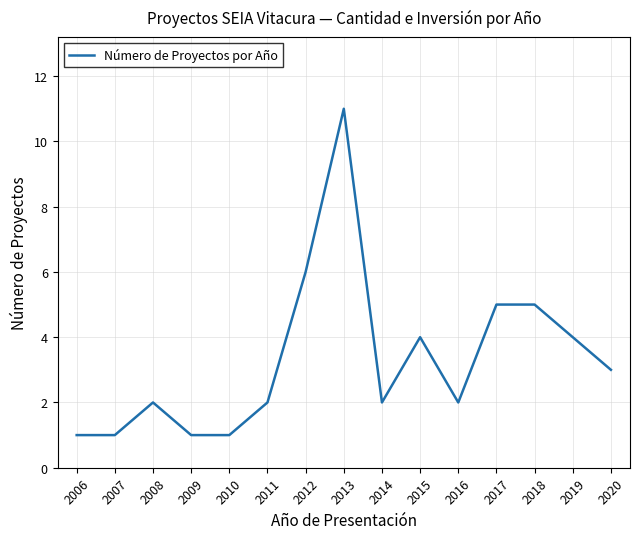

Between 2017 and 2006, which is larger?

2017